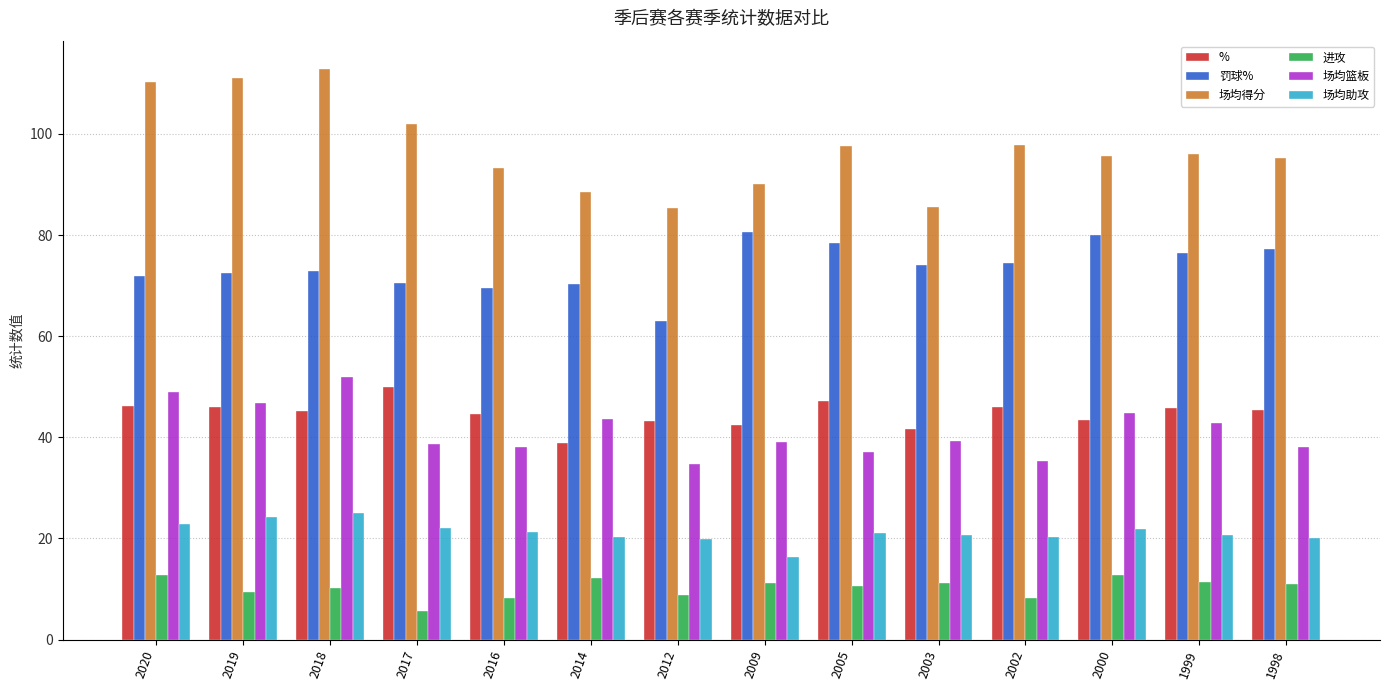

What is the maximum value shown in the chart?

112.8